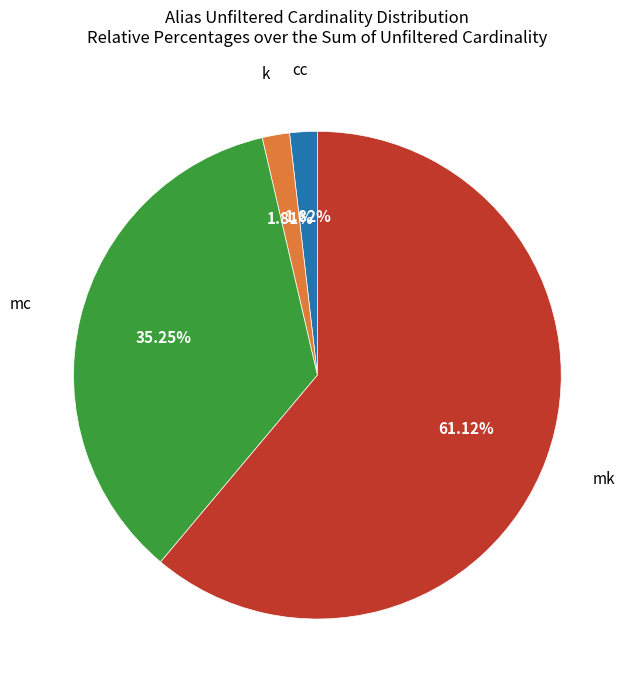

Is there a majority slice in this chart?

Yes